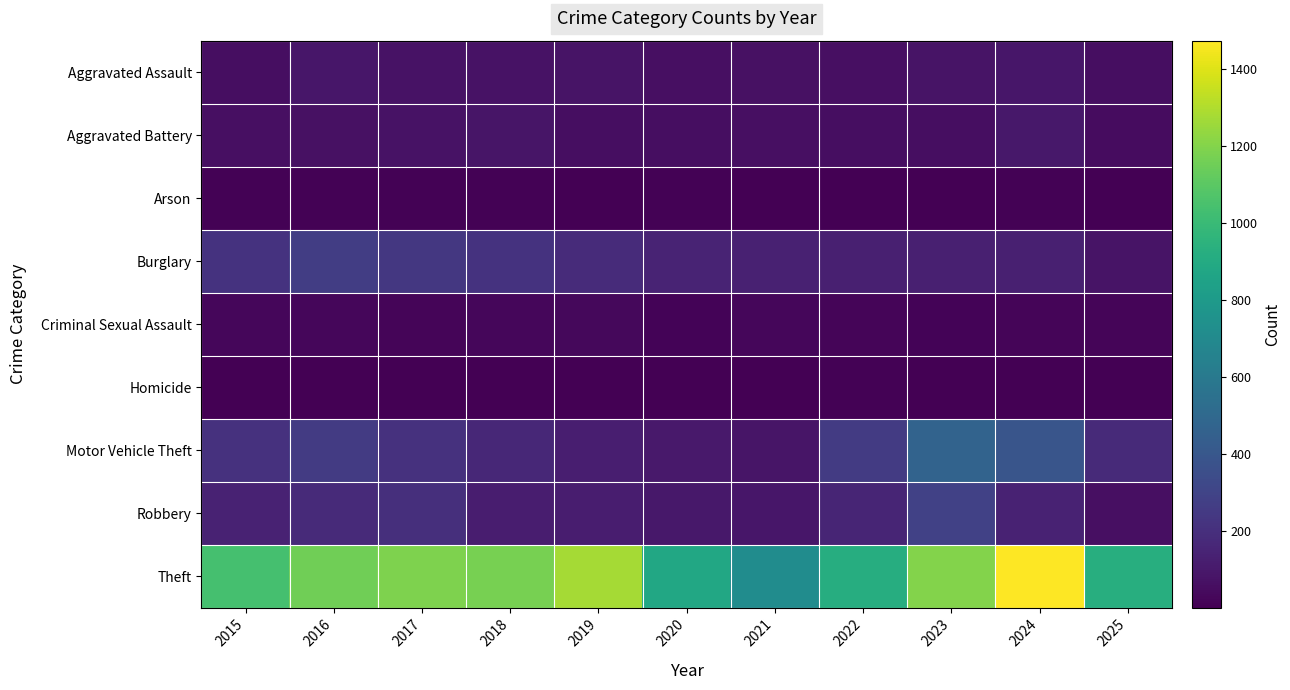

At how many categories does at least one series exceed 516?

11